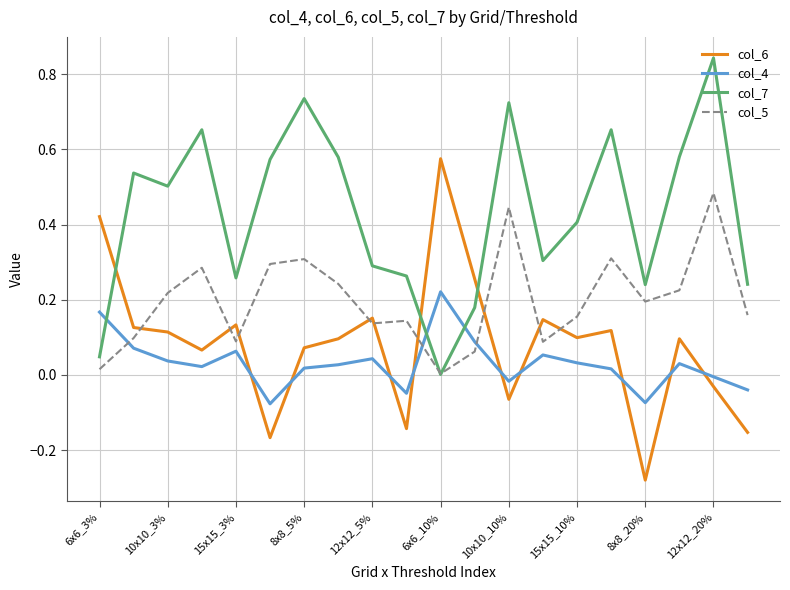

Rank the series by their maximum value, from highest to lowest.

col_7, col_6, col_5, col_4